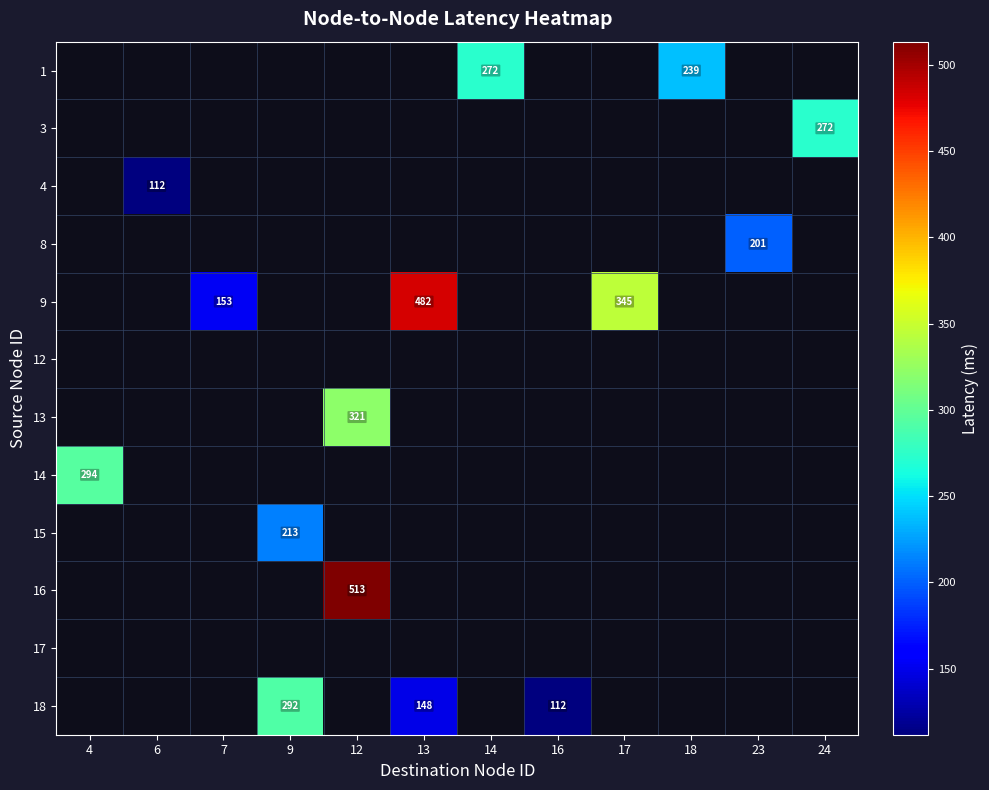

Which category has the highest value across all series?

12